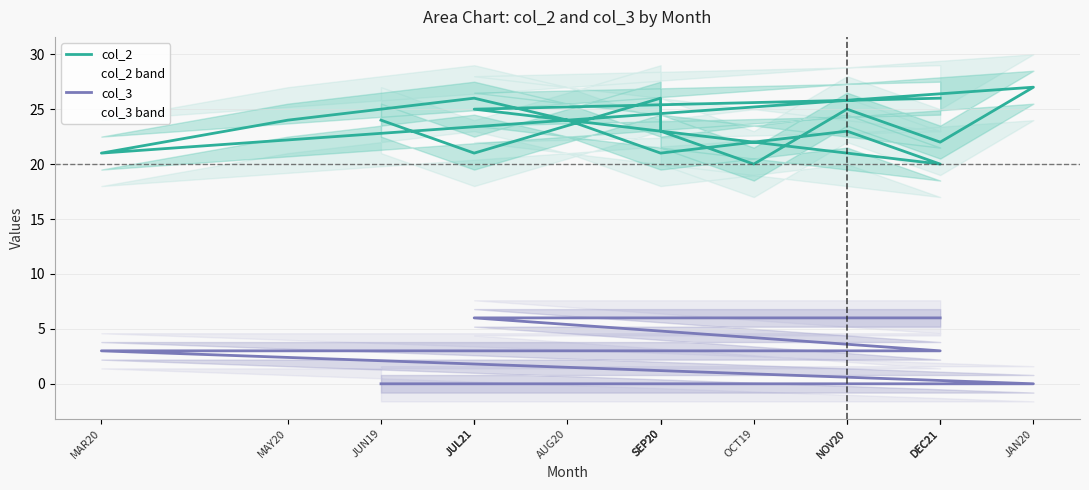

Is it true that col_2 equals 35 at DEC21?

False